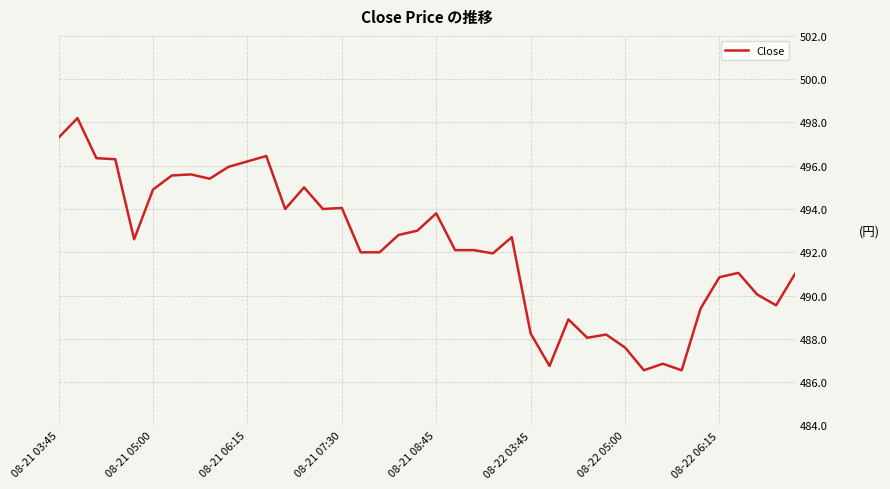

What is the difference between the maximum and minimum values?

11.7